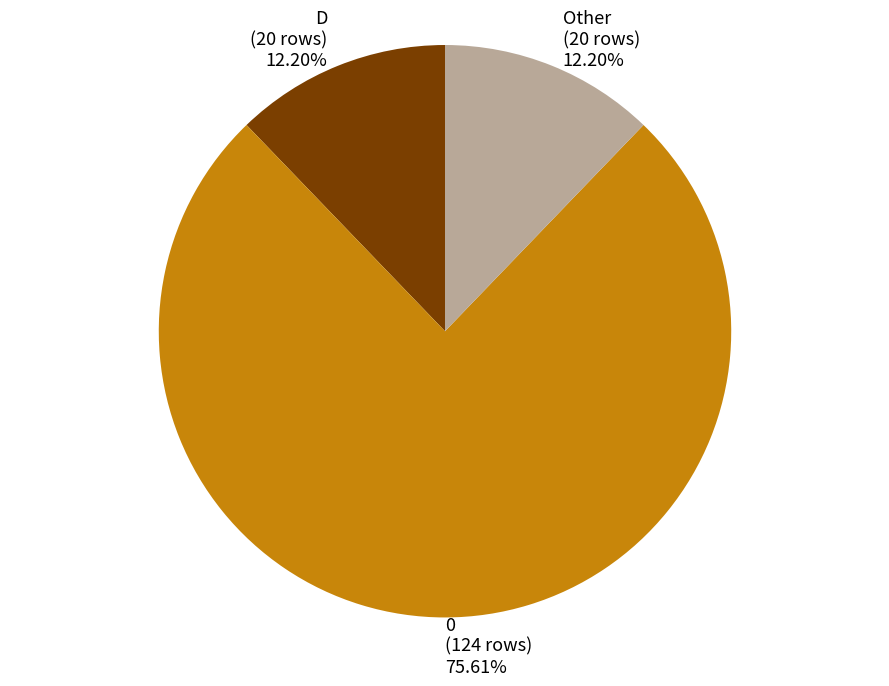

The Other slice represents 12% of the pie. True or false?

True